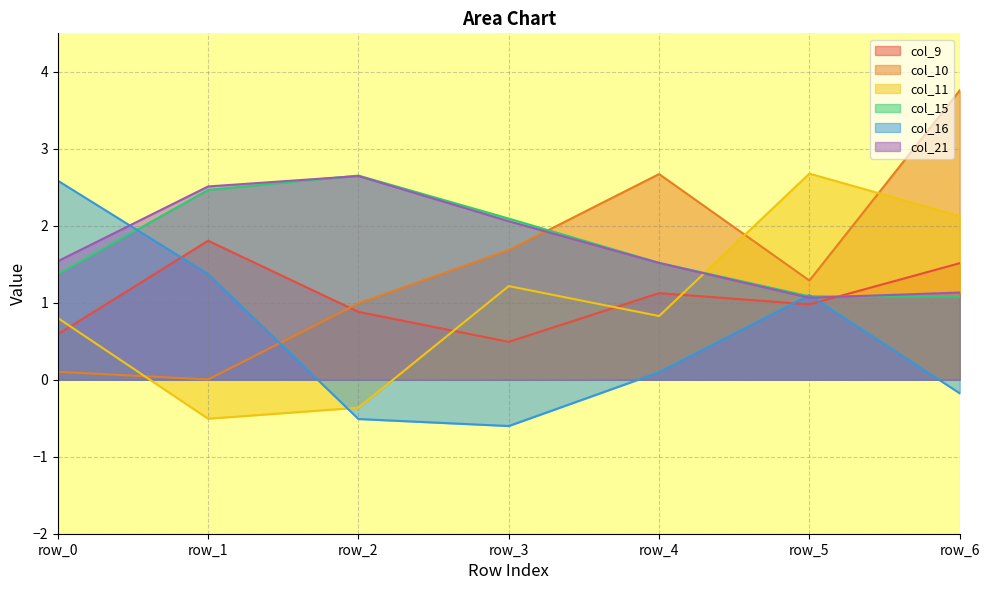

What is the total value across all series at row_2?

6.3